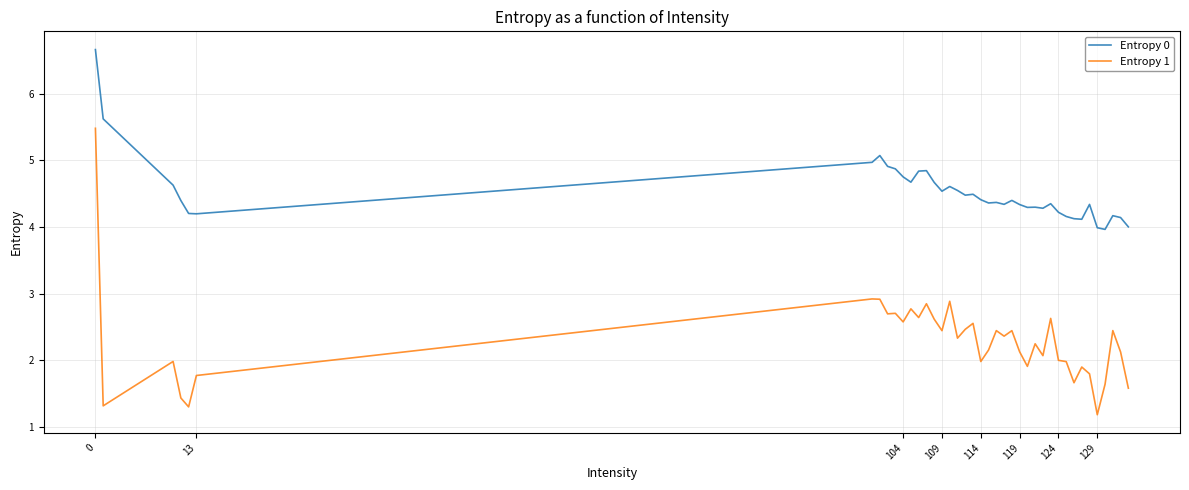

List the series in order of their peak value, highest first.

Entropy 0, Entropy 1